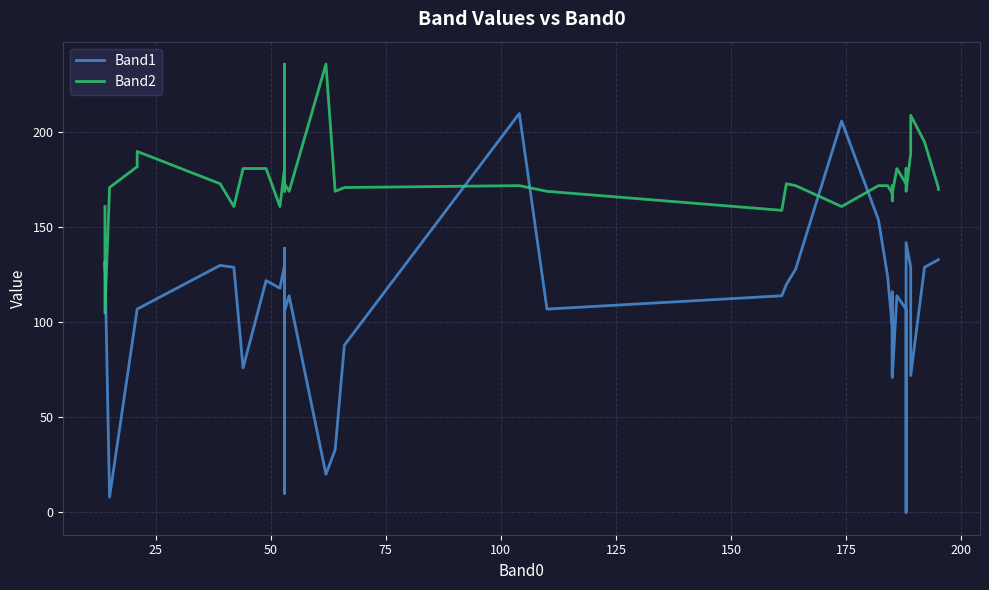

The Band1 series shows 184 at 26. True or false?

False